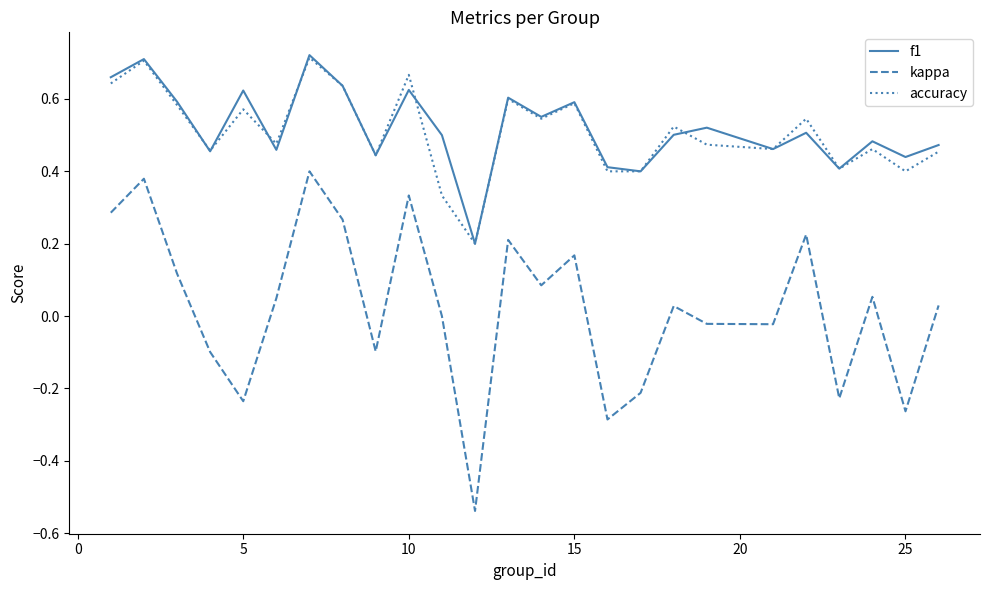

Which series has the largest range (max minus min)?

kappa